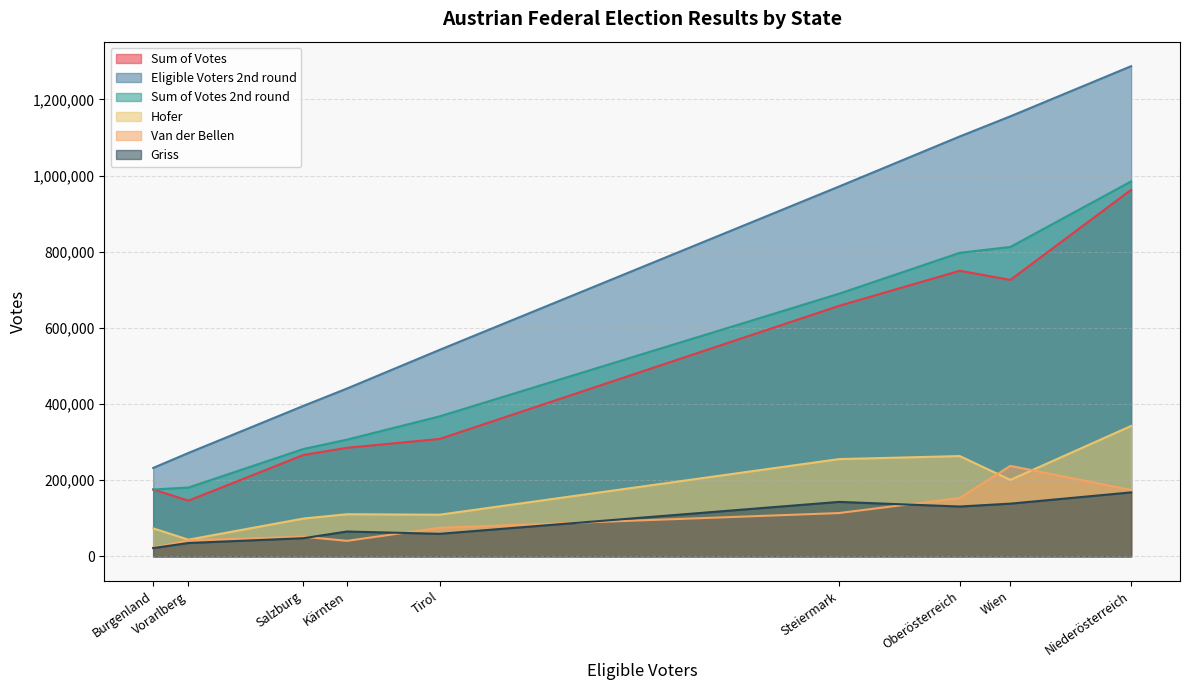

Which series has the largest total across all categories?

Eligible Voters 2nd round